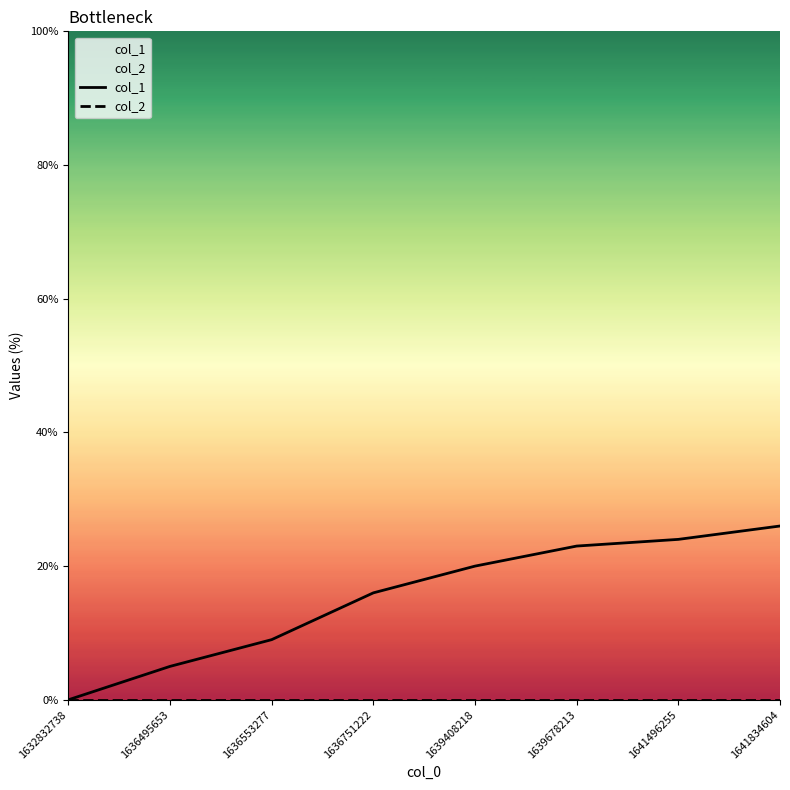

At which category does the chart reach its peak across all series?

1641834604